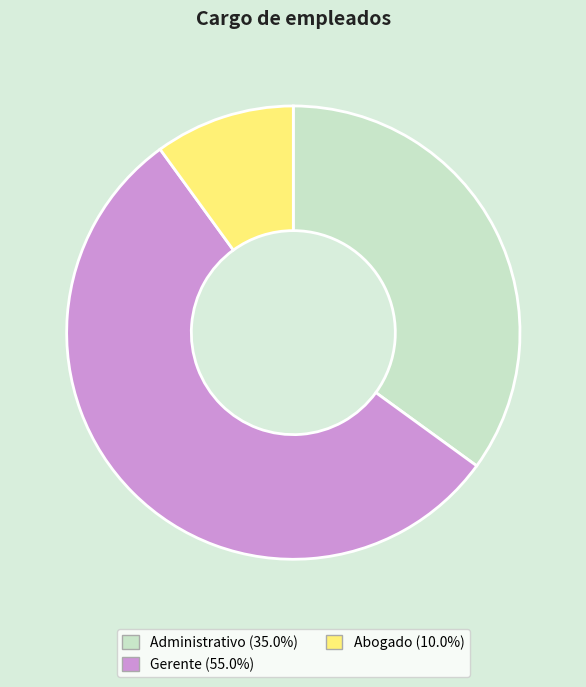

Combined, do Administrativo and Gerente account for over 50%?

Yes